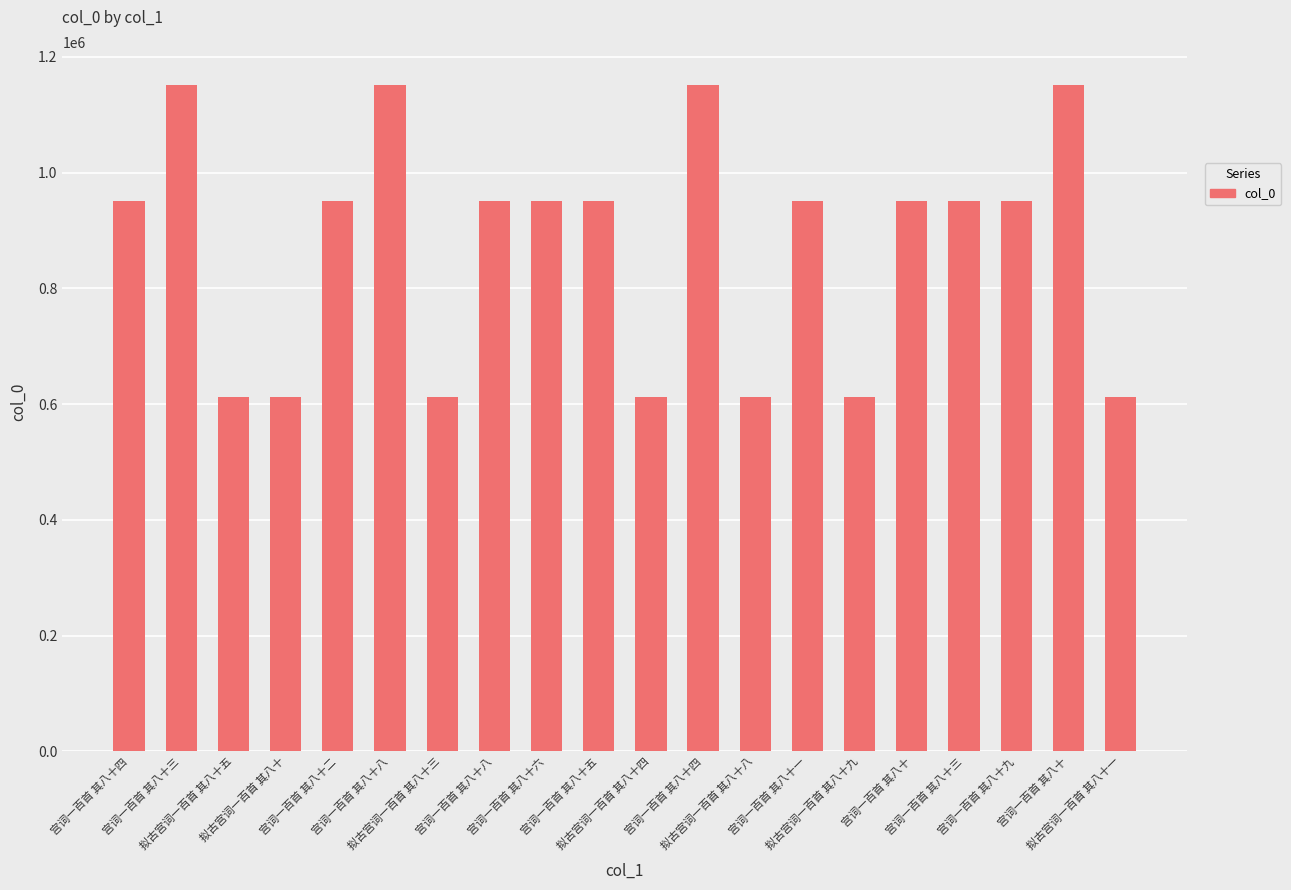

How many bars are there in total?

20